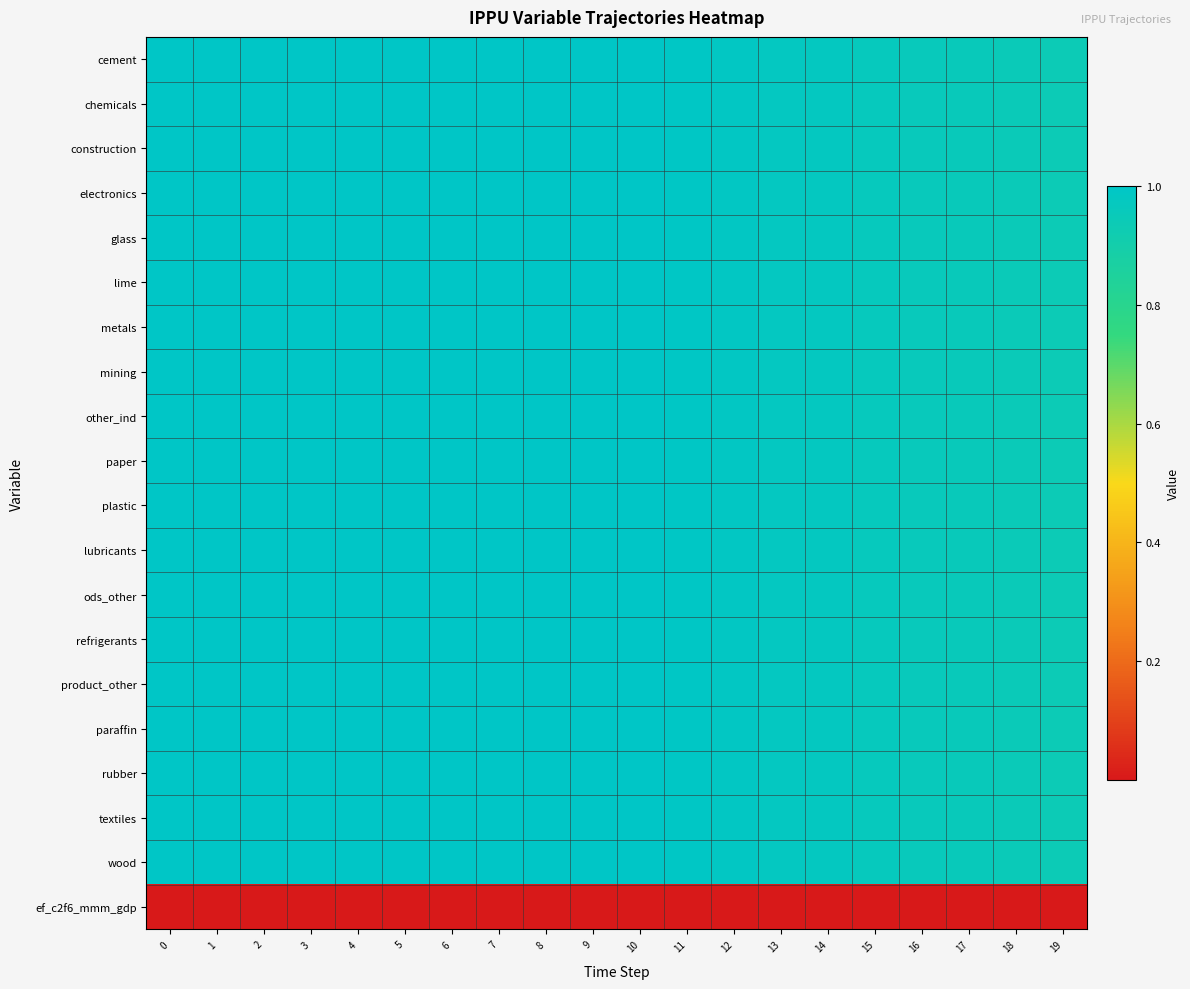

How many series are shown in this chart?

20